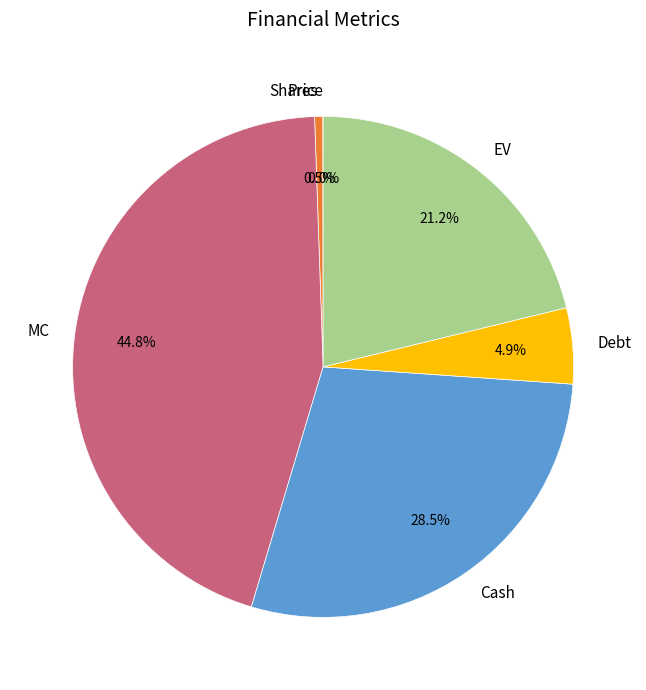

How much of the chart is everything except MC?

55.2%